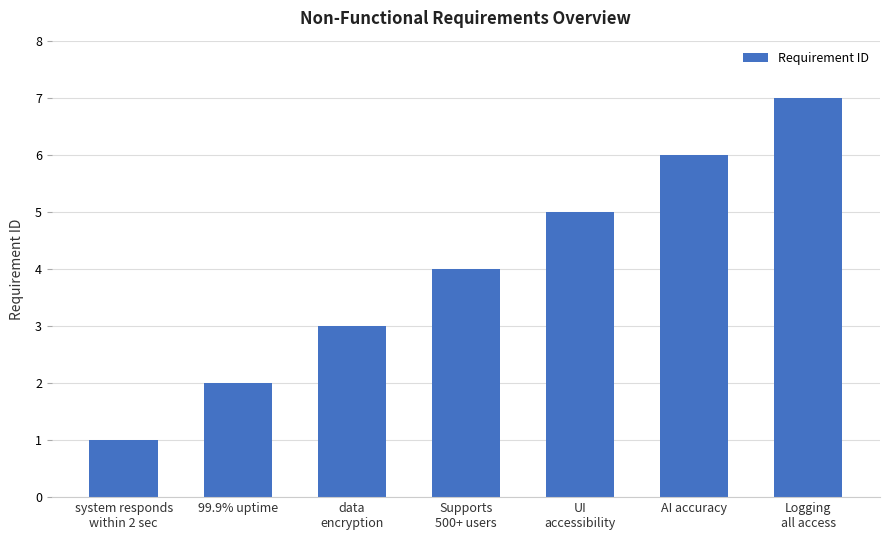

Rank the categories by value from highest to lowest.

Logging
all access, AI accuracy, UI
accessibility, Supports
500+ users, data
encryption, 99.9% uptime, system responds
within 2 sec